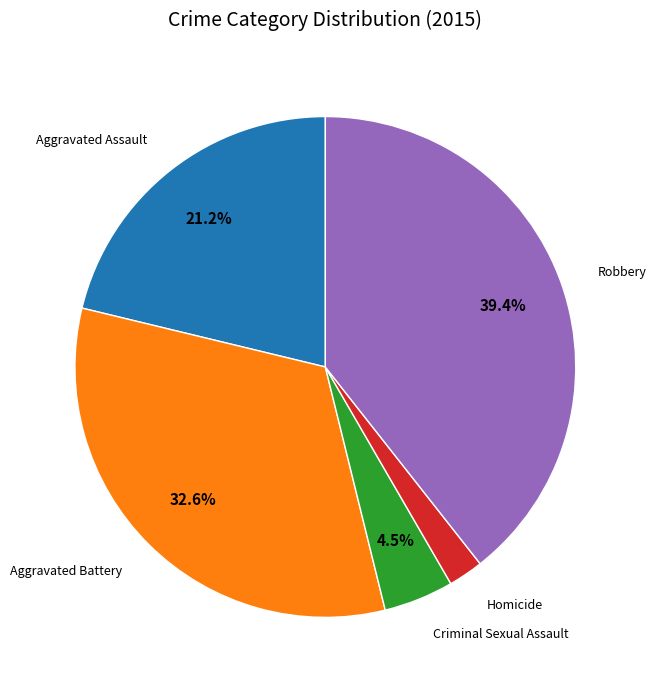

Is there a majority slice in this chart?

No